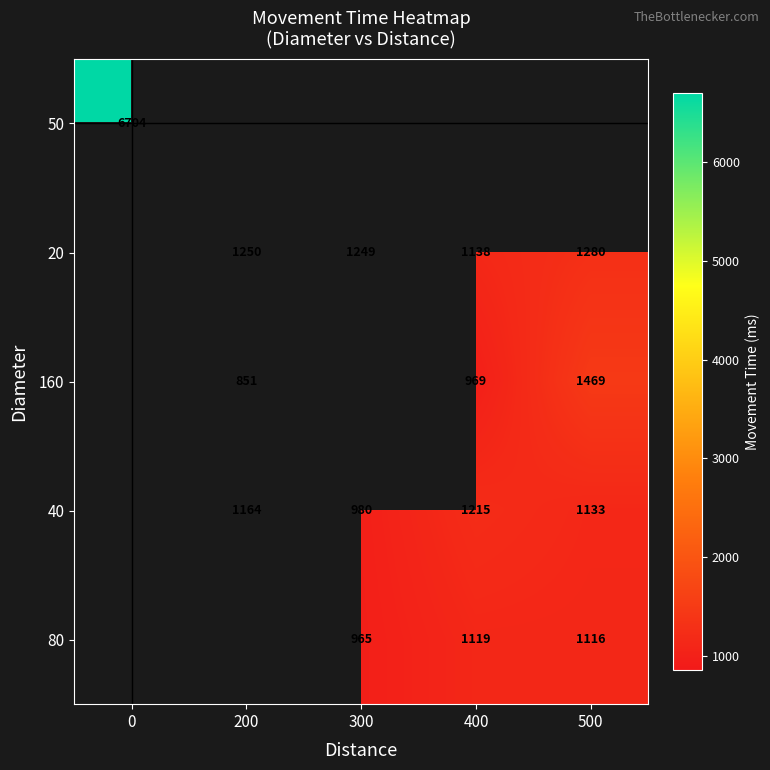

The 50 series shows 6704 at 0. True or false?

True